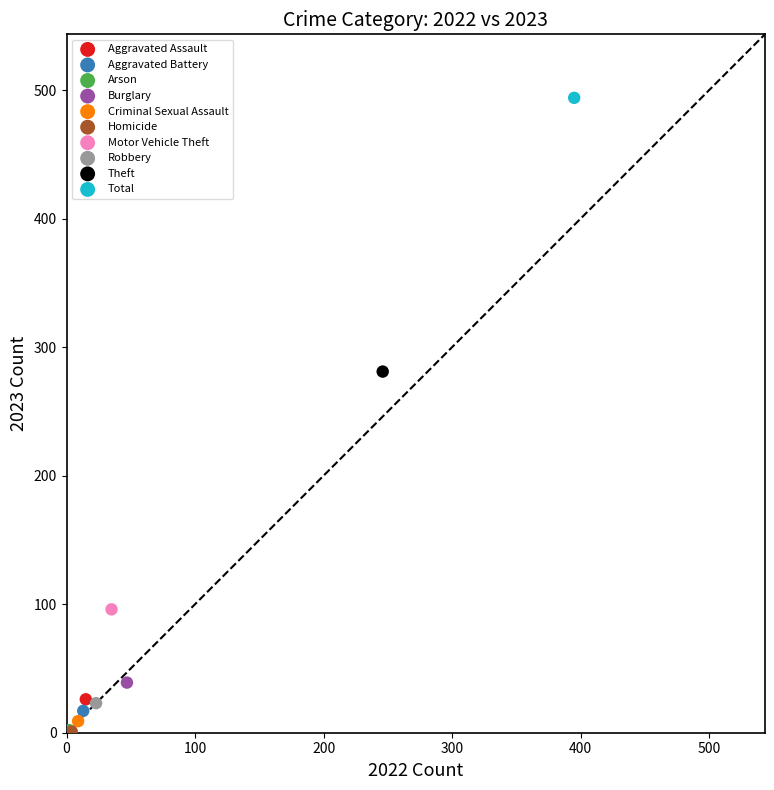

What are all the series names shown in the legend?

Aggravated Assault, Aggravated Battery, Arson, Burglary, Criminal Sexual Assault, Homicide, Motor Vehicle Theft, Robbery, Theft, Total